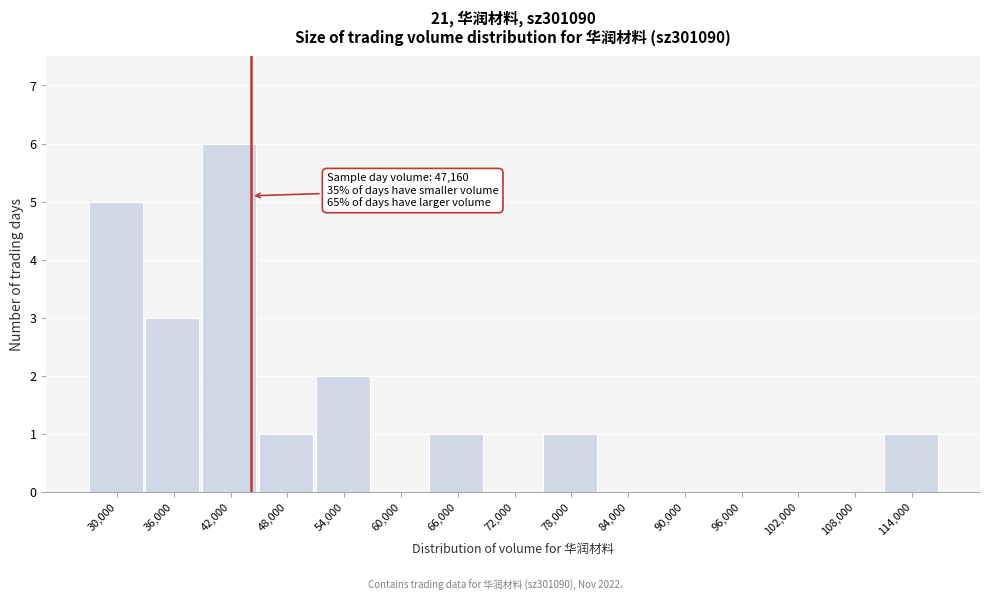

Reading left to right, transcribe all the data shown in this chart.

30,000=5	36,000=3	42,000=6	48,000=1	54,000=2	60,000=0	66,000=1	72,000=0	78,000=1	84,000=0	90,000=0	96,000=0	102,000=0	108,000=0	114,000=1